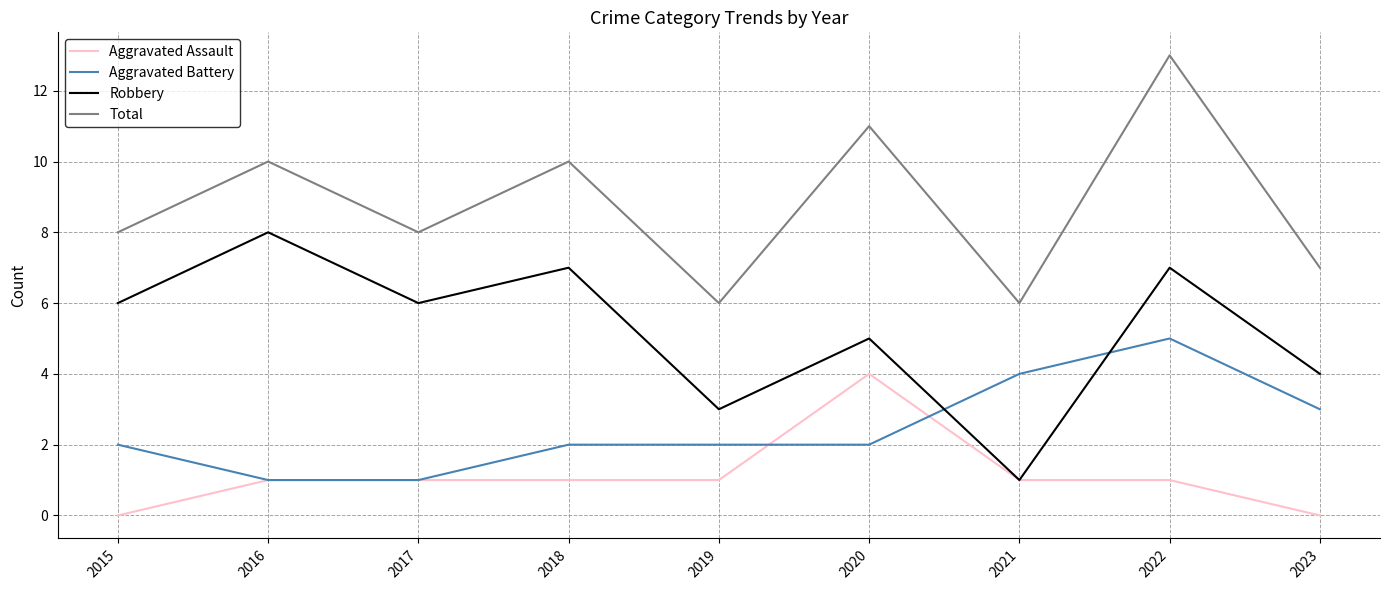

The Aggravated Battery series shows 3 at 2018. True or false?

False